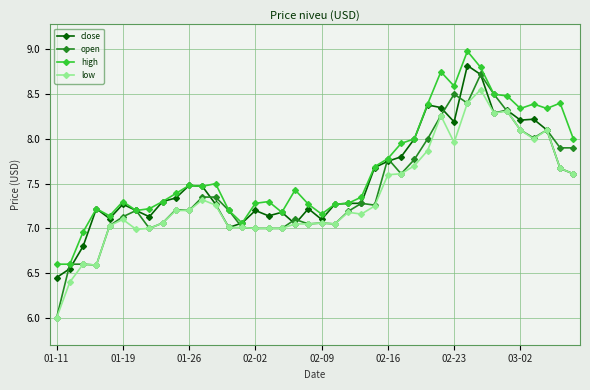

What is the highest value of the open series?

8.7